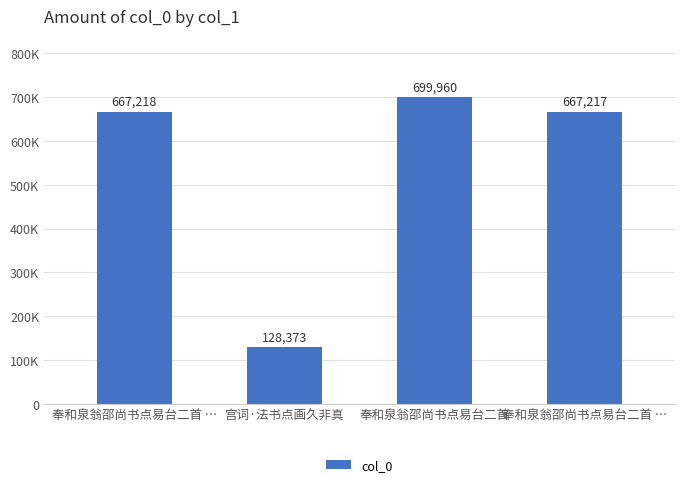

Are the bars horizontal?

No